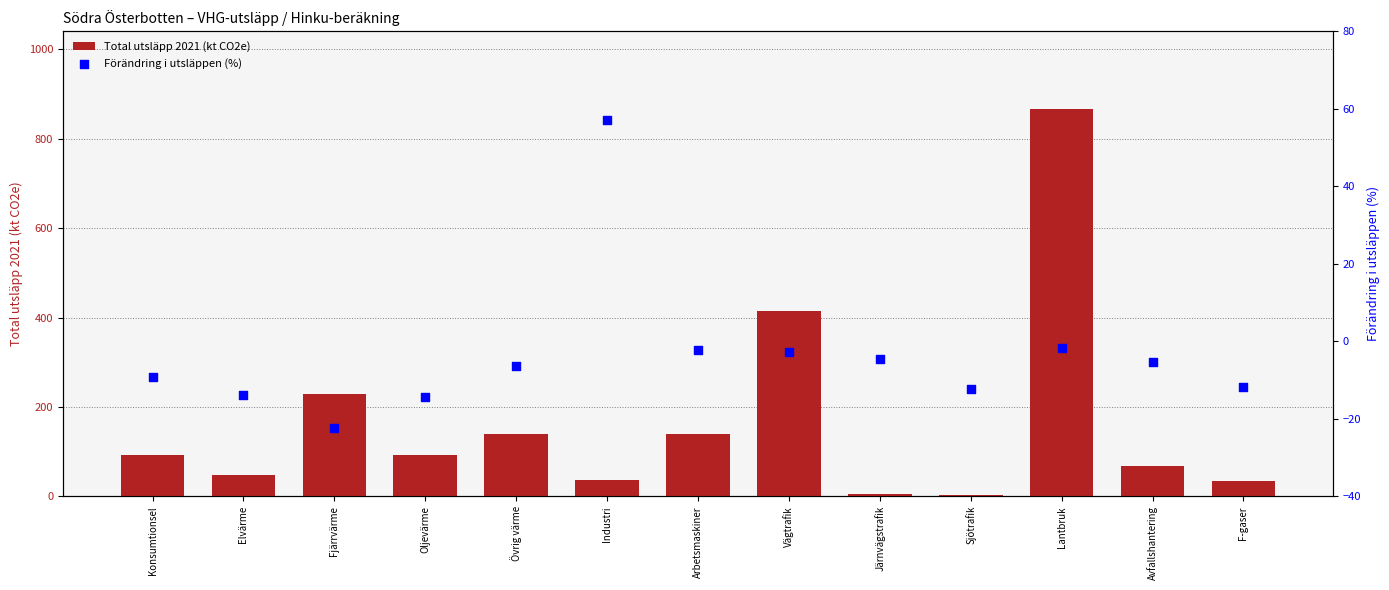

At how many categories does at least one series exceed 132?

5